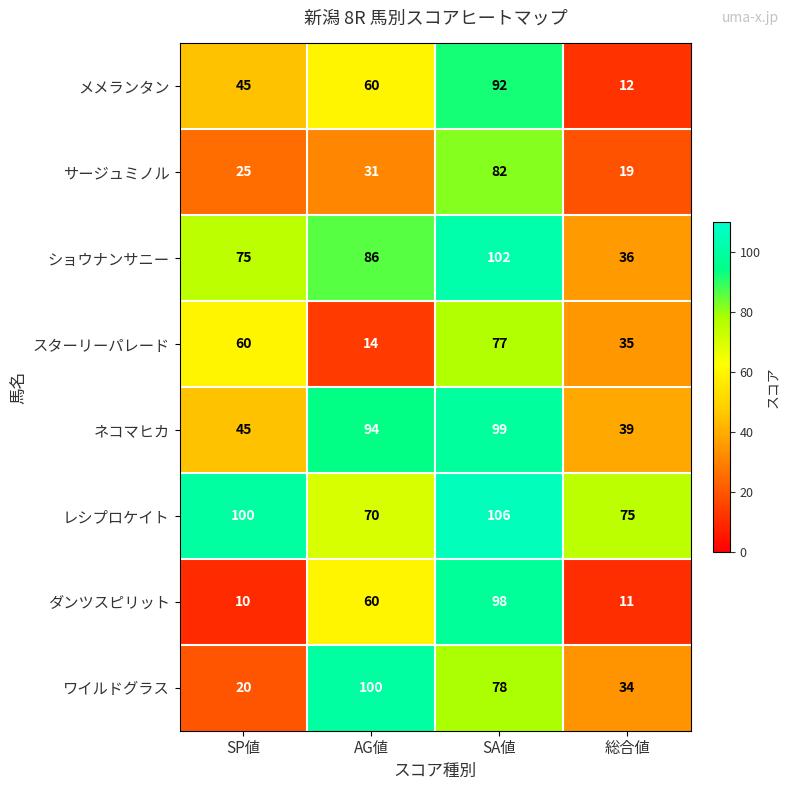

At how many categories does at least one series exceed 16?

4